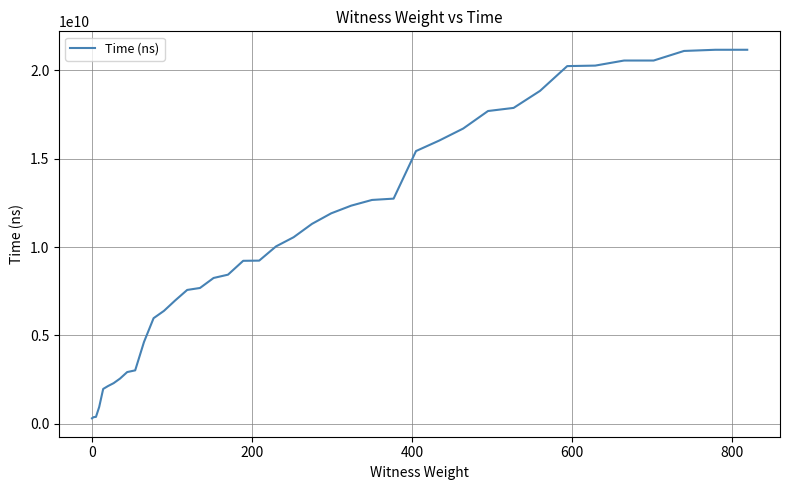

What is the minimum value shown in the chart?

310969300